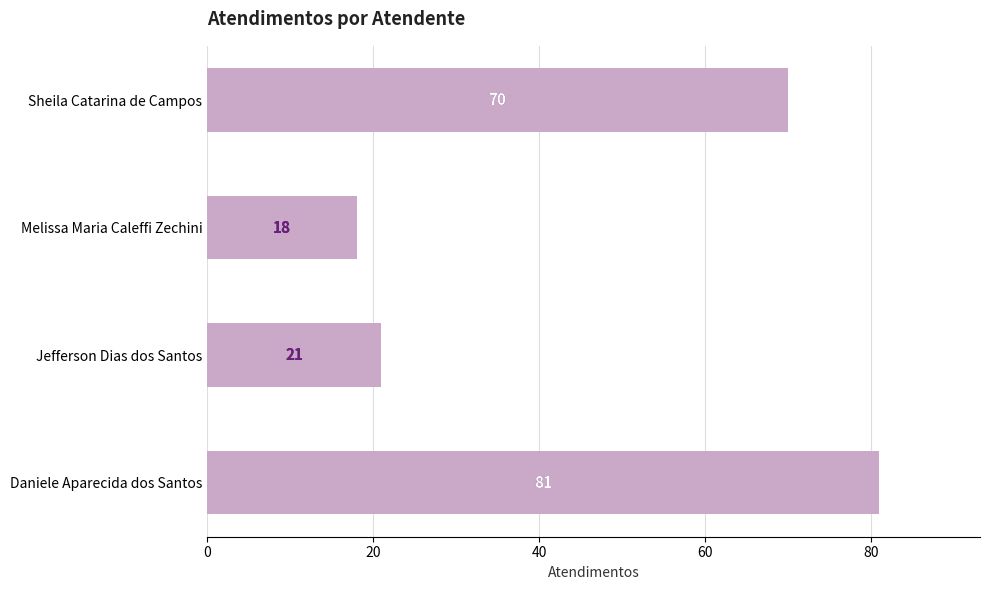

What is the greatest value displayed?

81